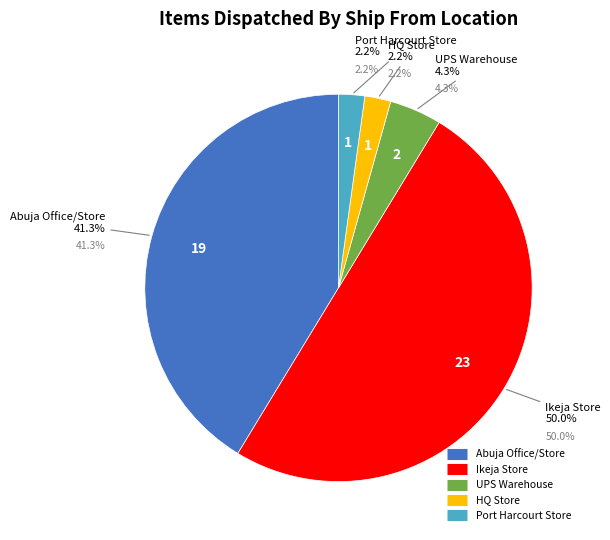

What is the change in value from Abuja Office/Store to HQ Store?

-18